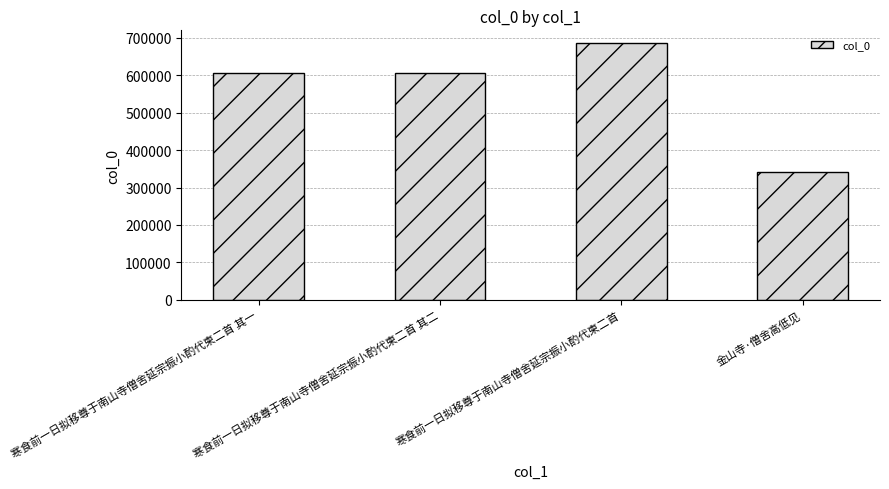

What is the sum of the values at 寒食前一日拟移尊于南山寺僧舍延宗振小酌代柬二首 其二 and 金山寺·僧舍高低见?

946499